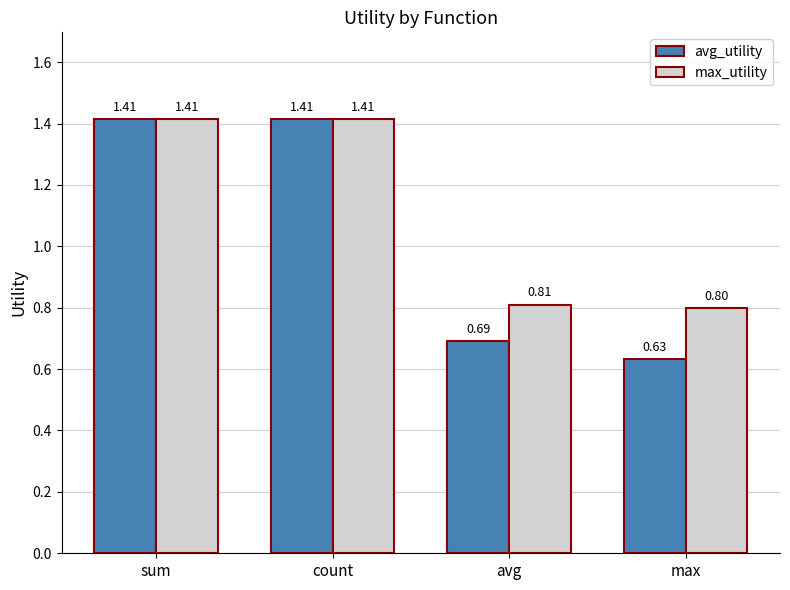

Which category has the lowest value across all series?

max